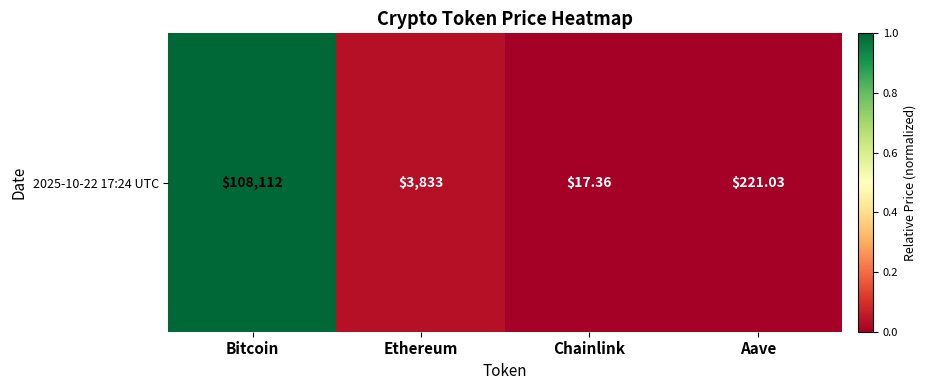

What is the change in value from Bitcoin to Ethereum?

-1.0